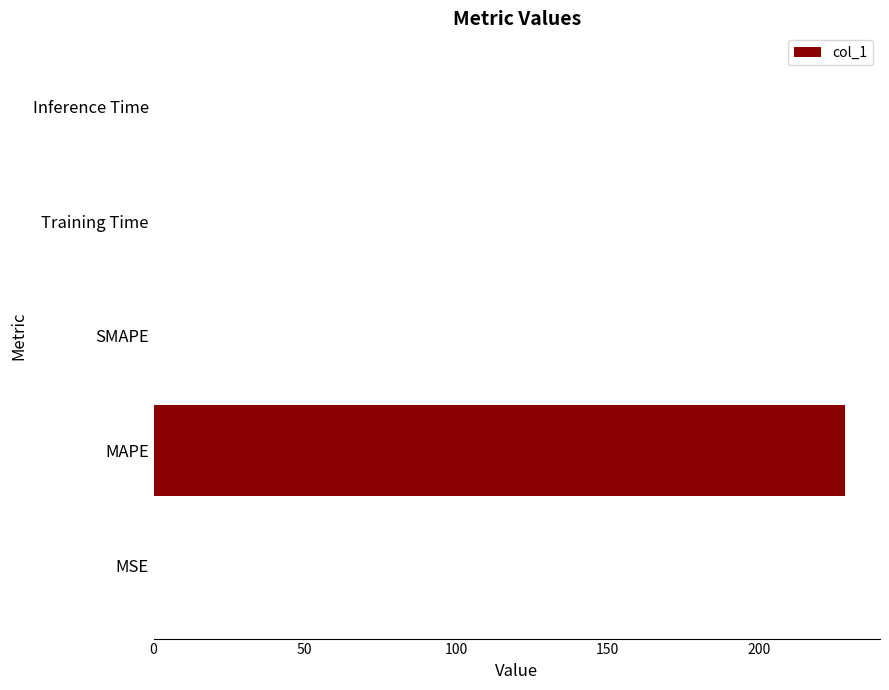

The chart shows a value of 0.0 at Training Time. True or false?

True